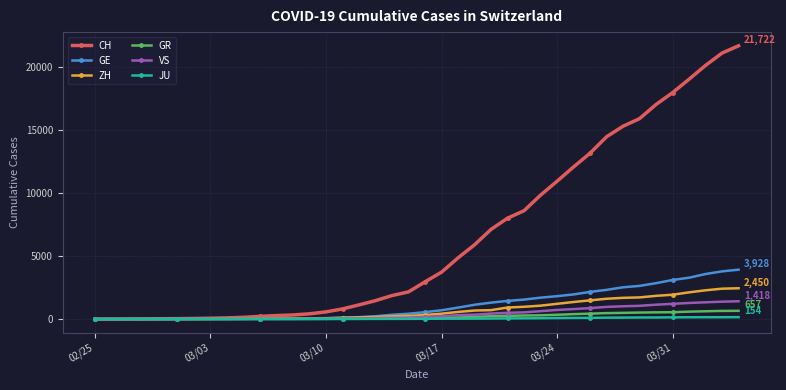

At how many categories does at least one series exceed 8873?

13